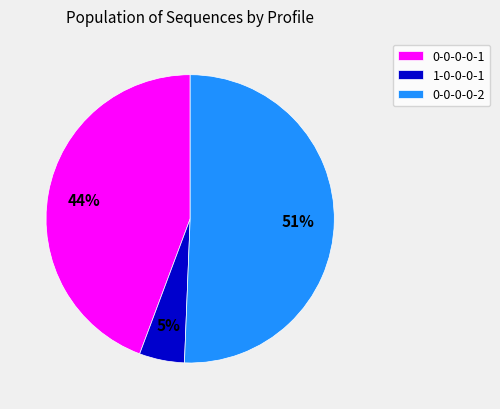

True or false: 1-0-0-0-1 accounts for 5% of the total.

True